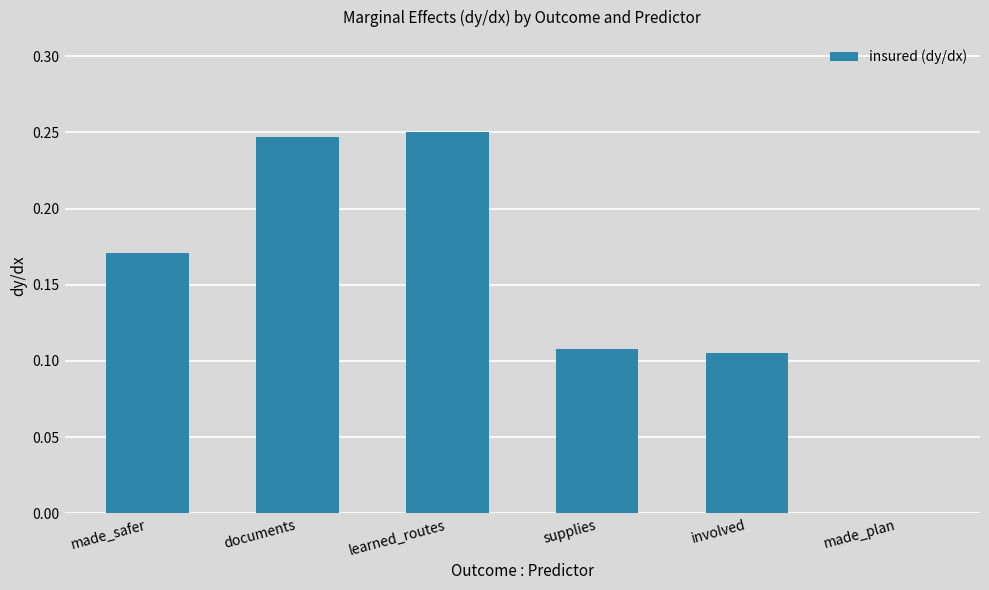

The chart shows a value of -0.1 at made_plan. True or false?

False